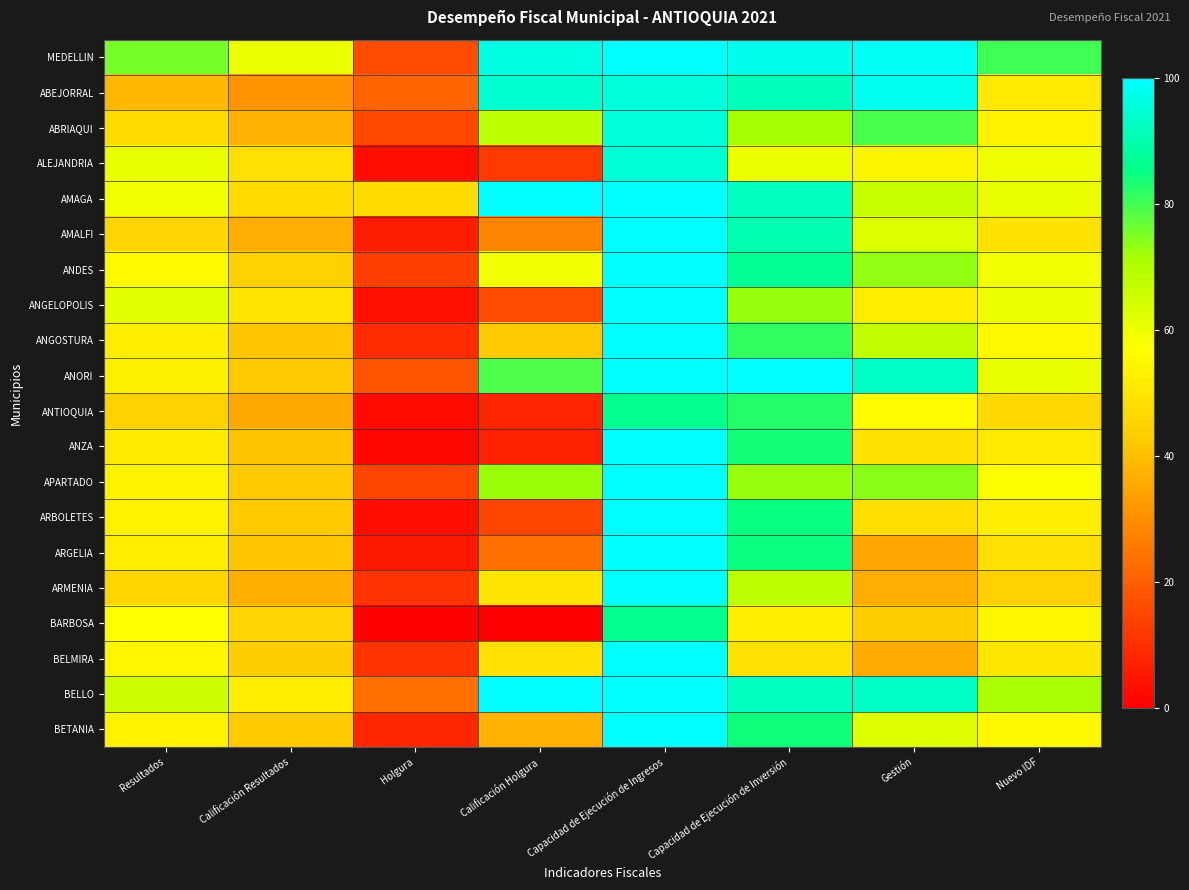

At which category is the sum across all series the highest?

Capacidad de Ejecución de Ingresos